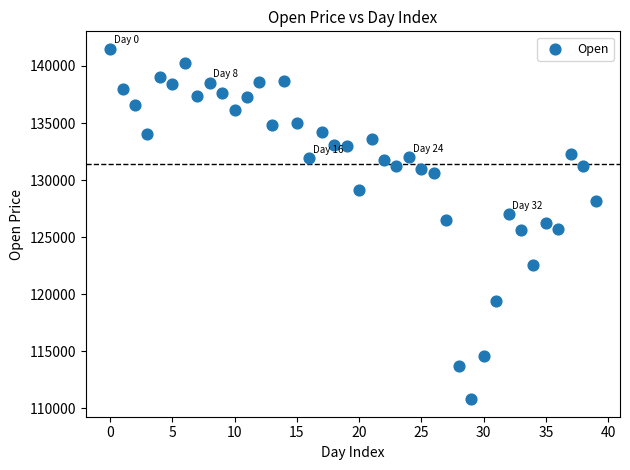

What is the range of Y values (max minus min)?

30700